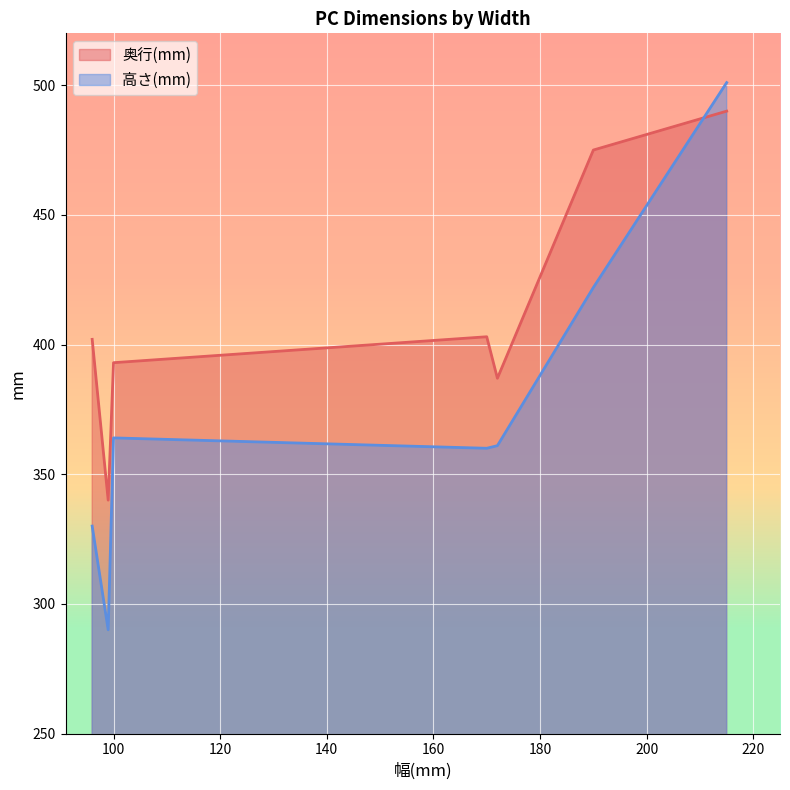

At which category does 奥行(mm) reach its first local valley?

99